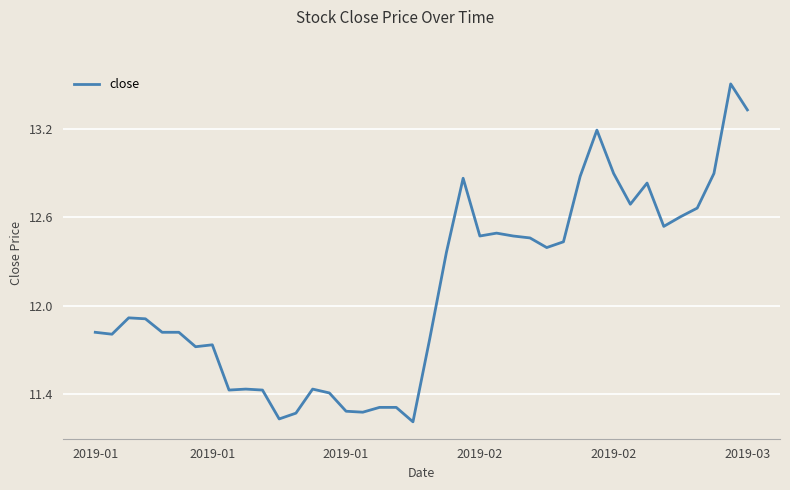

What is the difference between the maximum and minimum values?

2.3